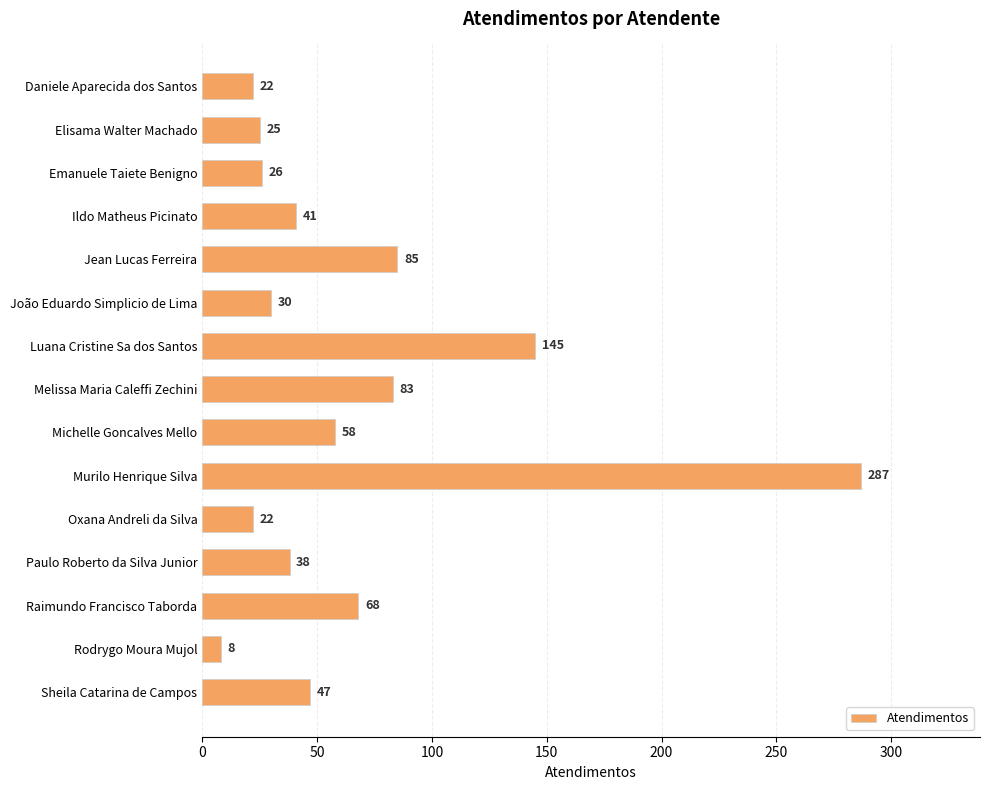

Between Luana Cristine Sa dos Santos and Sheila Catarina de Campos, which is larger?

Luana Cristine Sa dos Santos